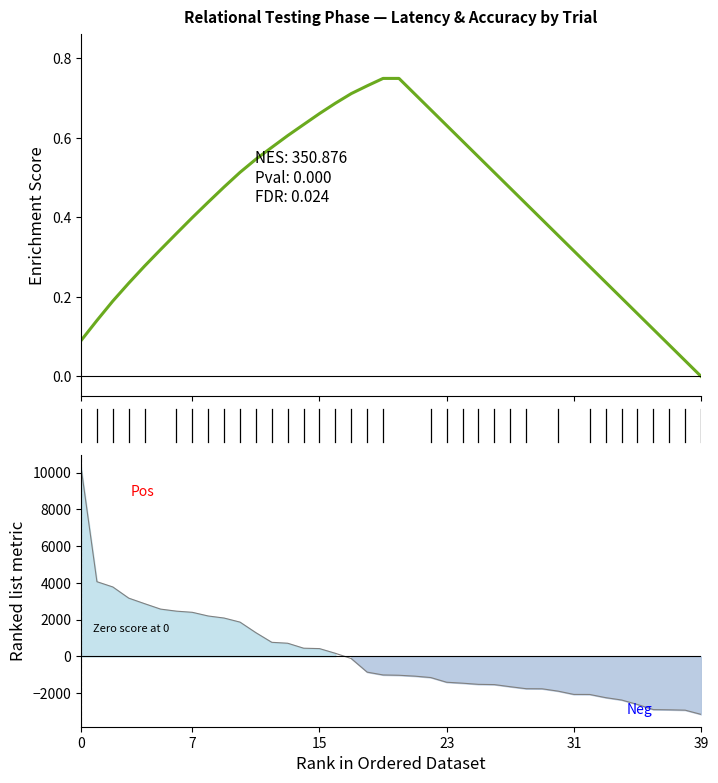

True or false: the data has more than 1 interior local peaks.

False